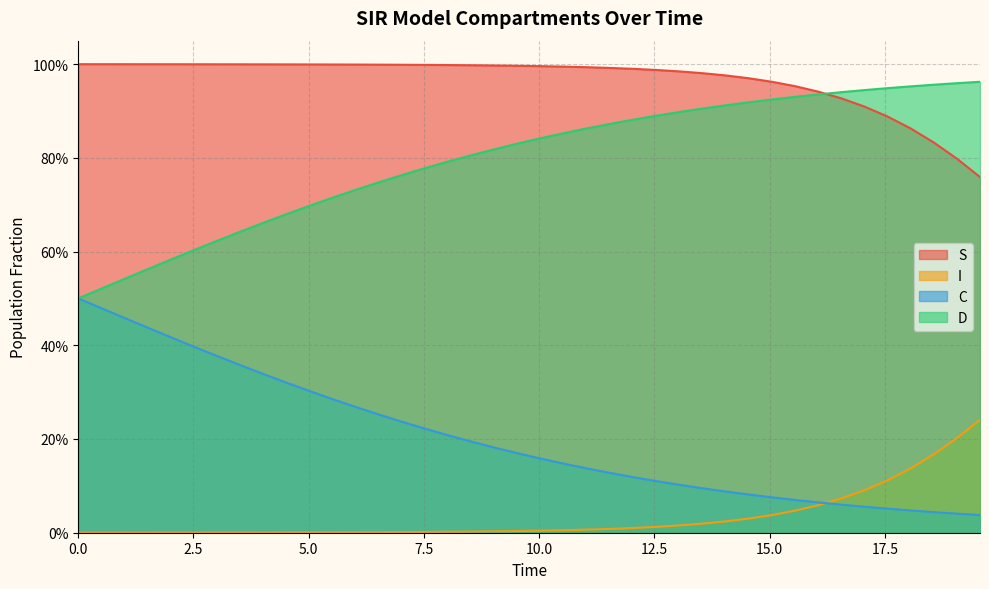

After their last crossing, which series has the higher values: D or I?

D